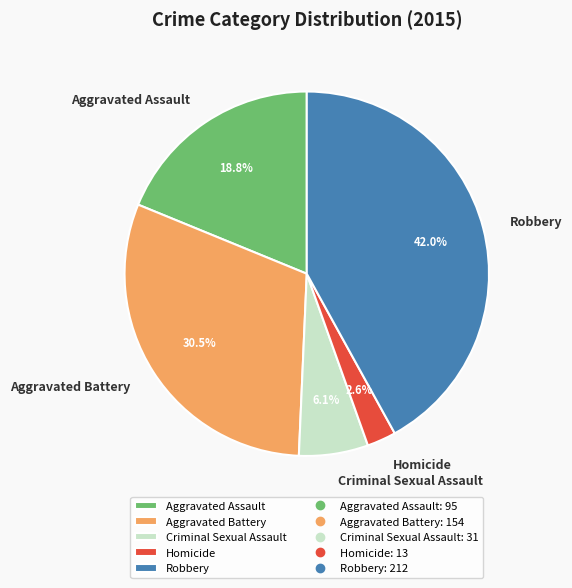

Which category has the biggest portion of the pie?

Robbery